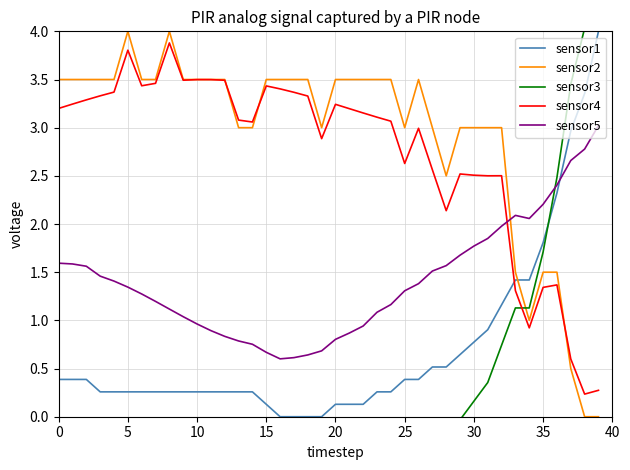

Which category has the lowest value in the sensor1 series?

16